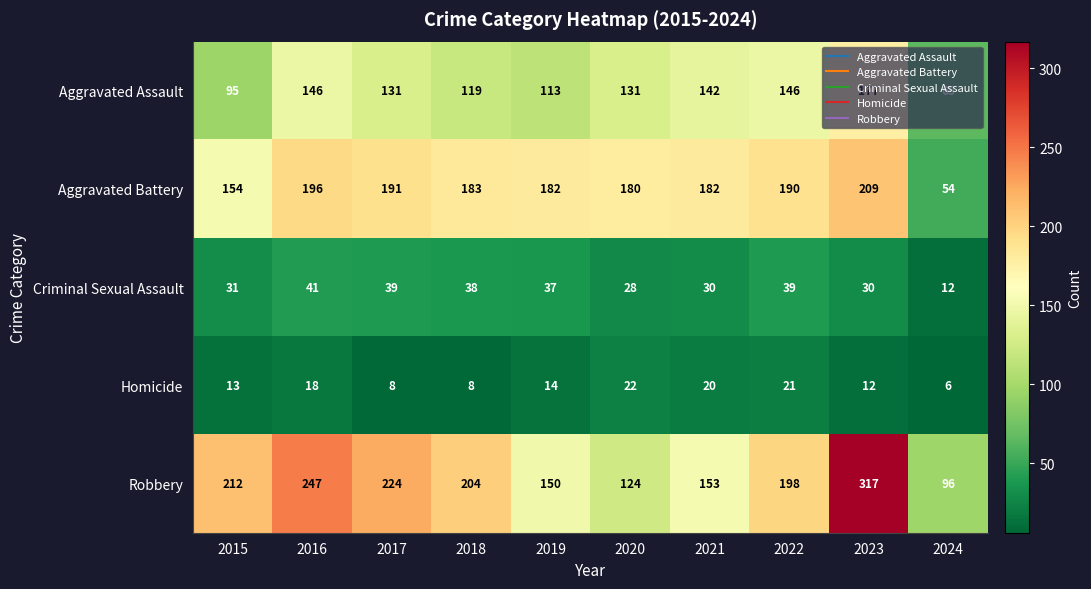

Which series has the largest total across all categories?

Robbery